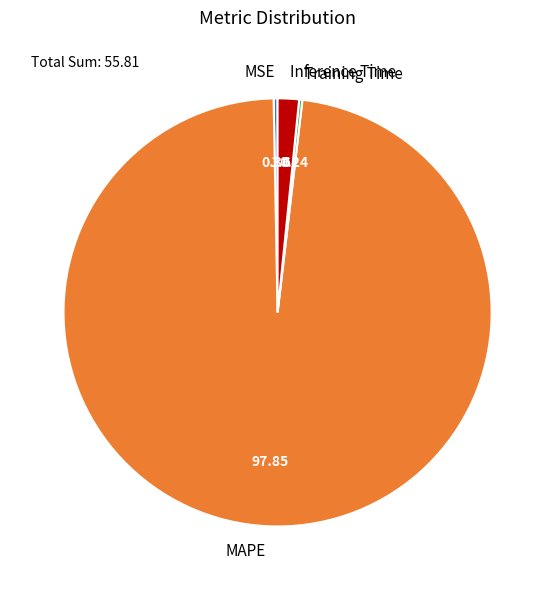

Which category accounts for the majority?

MAPE